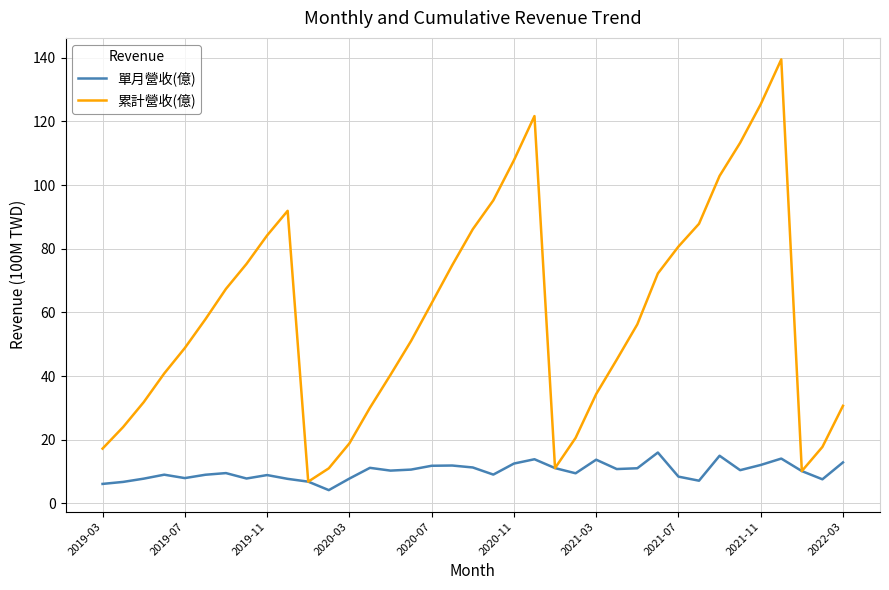

In 單月營收(億), how many points are higher than both neighbors (excluding endpoints)?

10